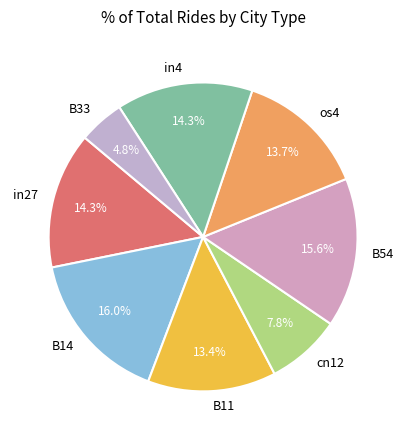

What percentage is NOT represented by os4?

86.3%